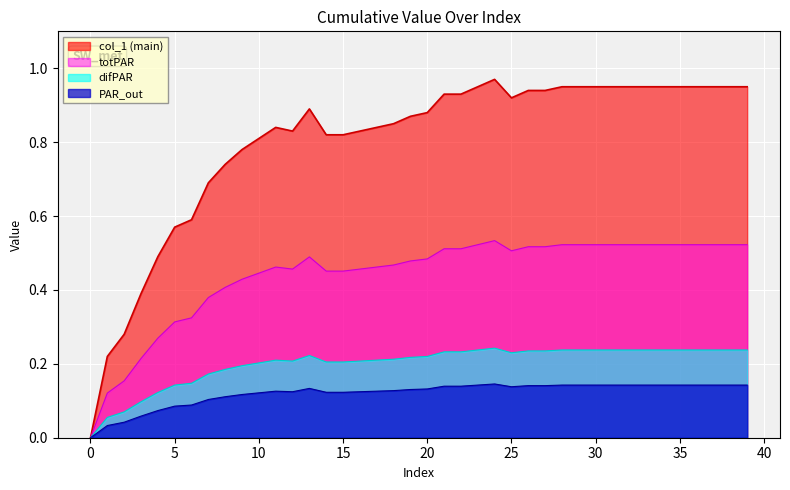

Between 8 and 36, which is larger?

36